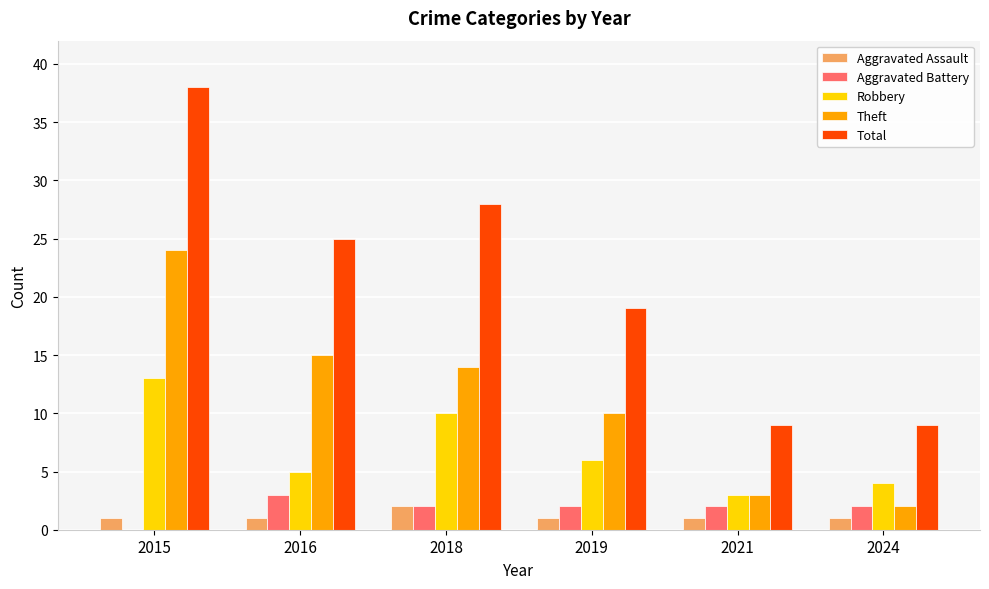

What is the sum of all Robbery values?

41